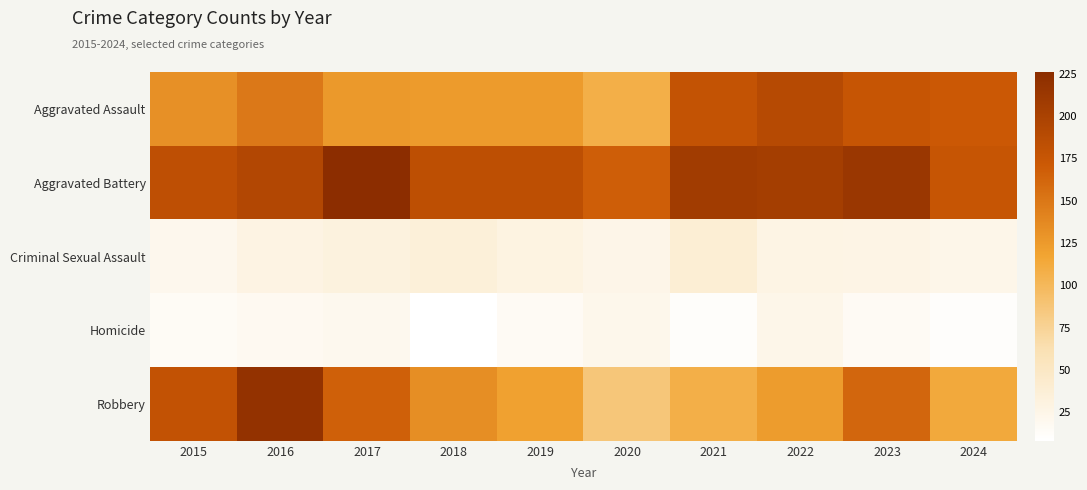

Reading right to left, extract all data points from this chart.

Aggravated Assault: 2024=172	2023=176	2022=190	2021=179	2020=108	2019=124	2018=124	2017=126	2016=149	2015=132
Aggravated Battery: 2024=176	2023=214	2022=205	2021=208	2020=168	2019=184	2018=184	2017=226	2016=193	2015=183
Criminal Sexual Assault: 2024=24	2023=26	2022=27	2021=38	2020=25	2019=30	2018=35	2017=31	2016=28	2015=21
Homicide: 2024=11	2023=16	2022=24	2021=12	2020=22	2019=16	2018=8	2017=20	2016=18	2015=15
Robbery: 2024=113	2023=162	2022=123	2021=108	2020=87	2019=120	2018=134	2017=166	2016=220	2015=180